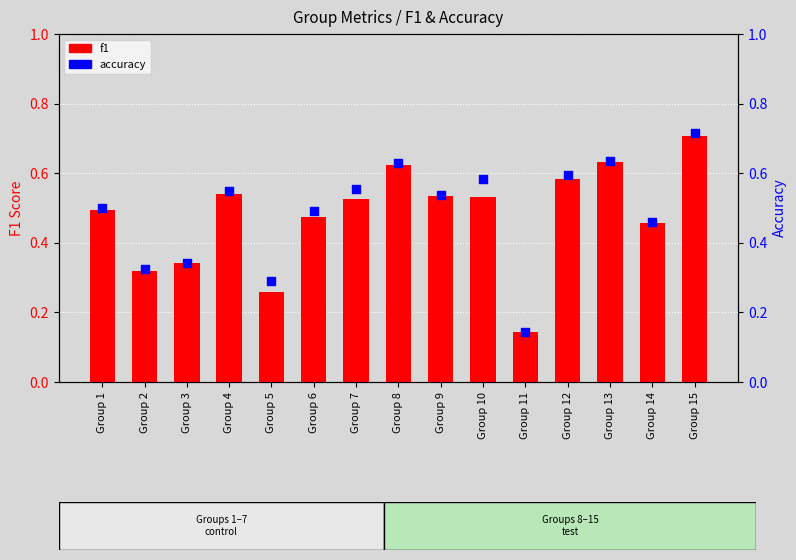

Is the value of accuracy at Group 14 greater than the value of f1 at Group 5?

Yes